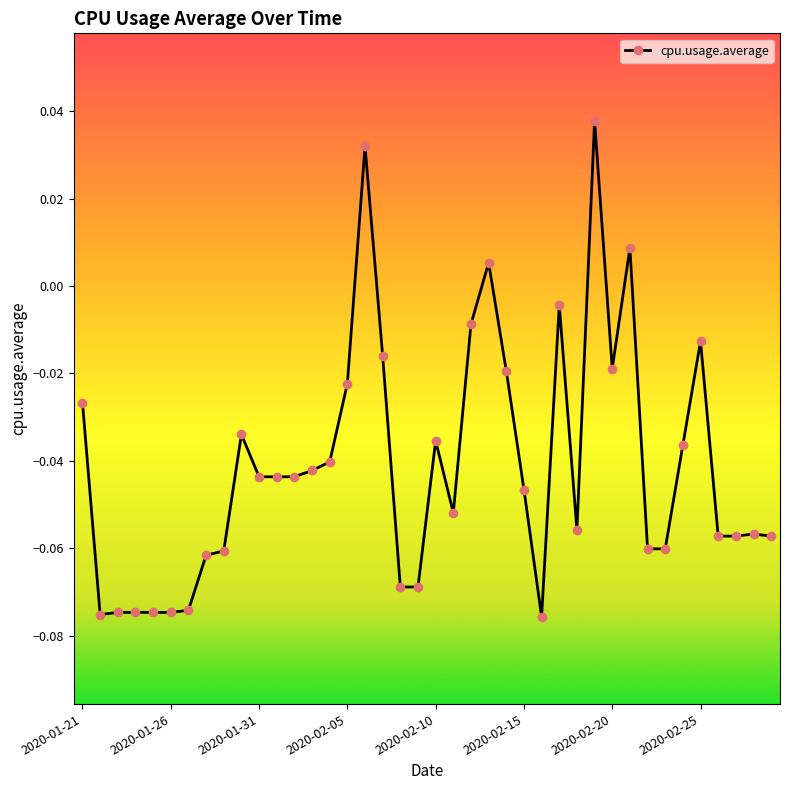

What is the difference between the maximum and minimum values?

0.1